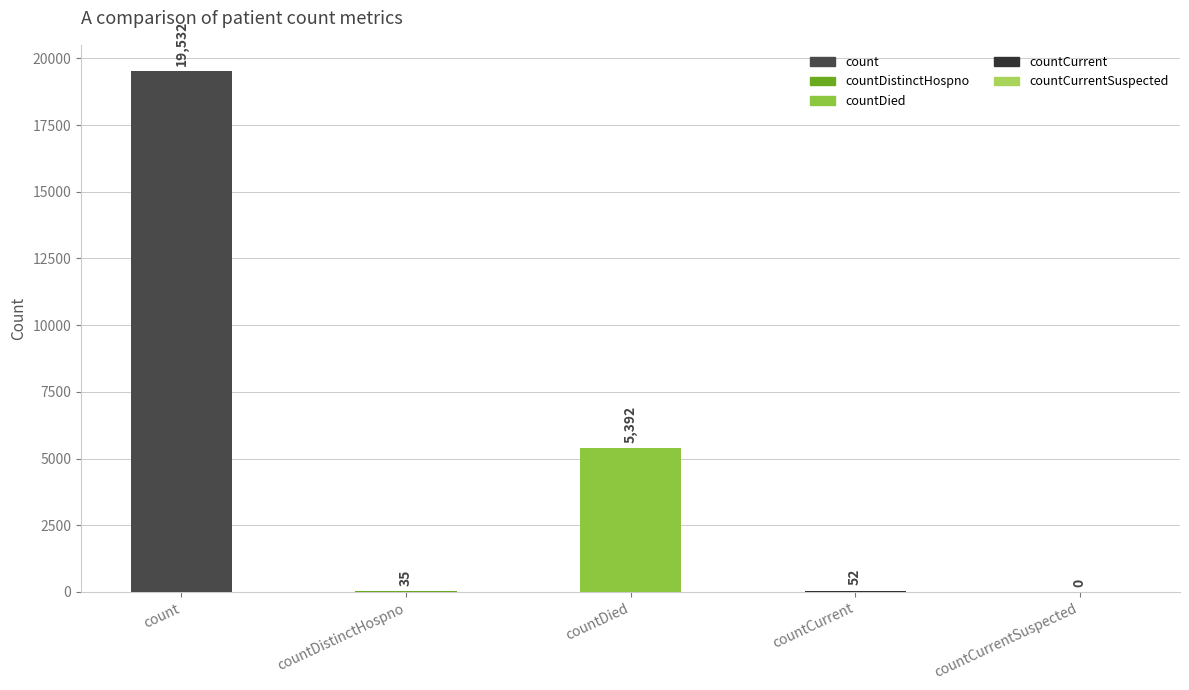

Which category has the highest value across all series?

count